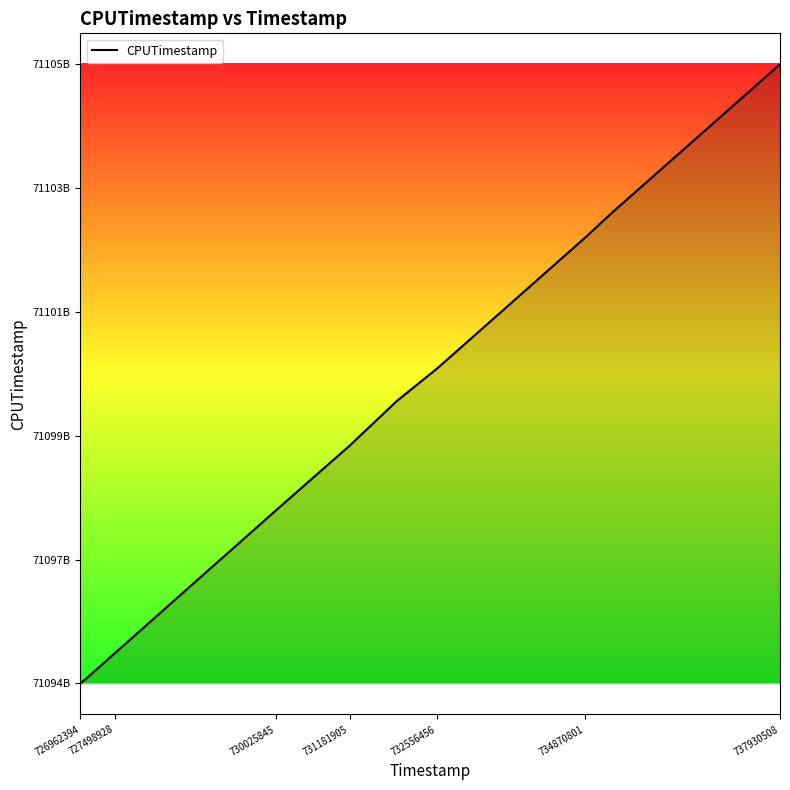

Is this an area chart (filled region under the line)?

Yes